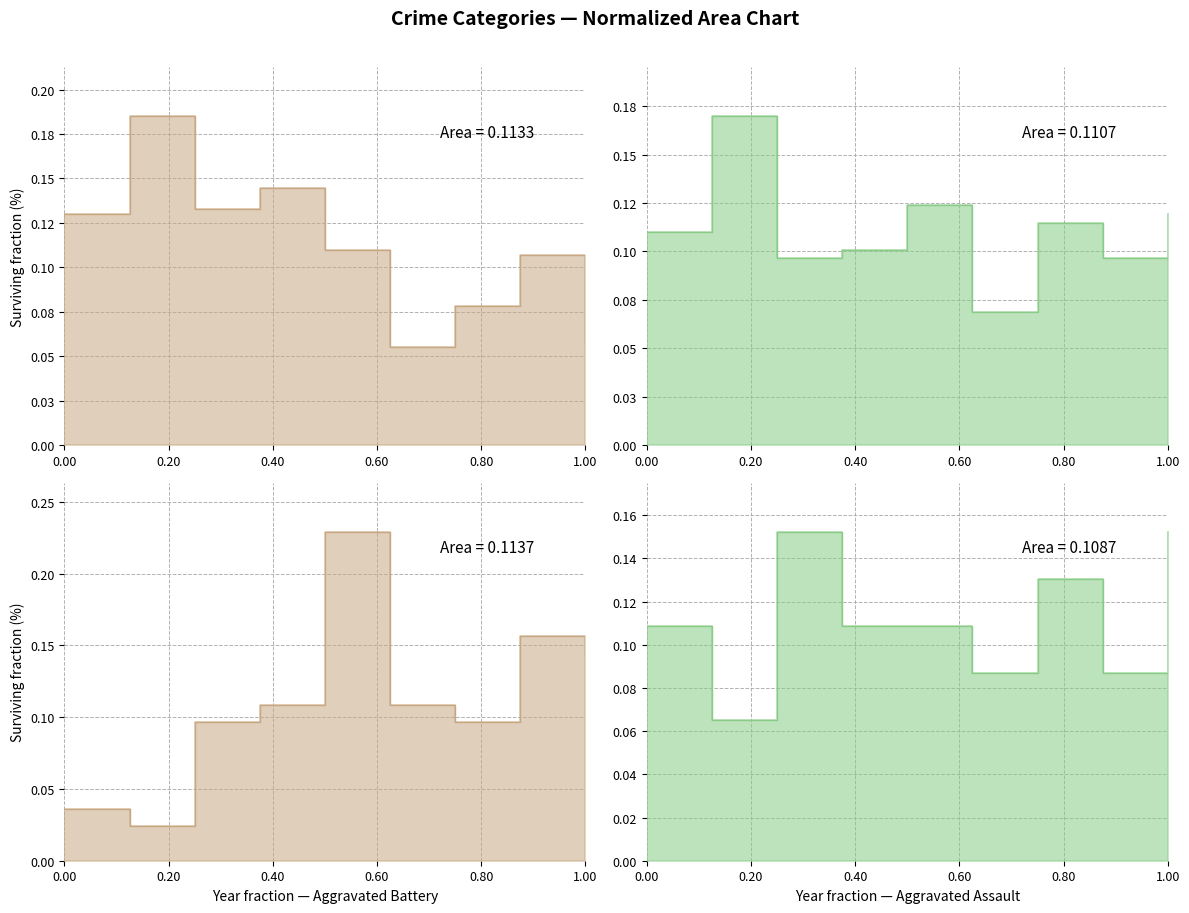

True or false: Aggravated Assault and Aggravated Battery intersect in this chart.

True